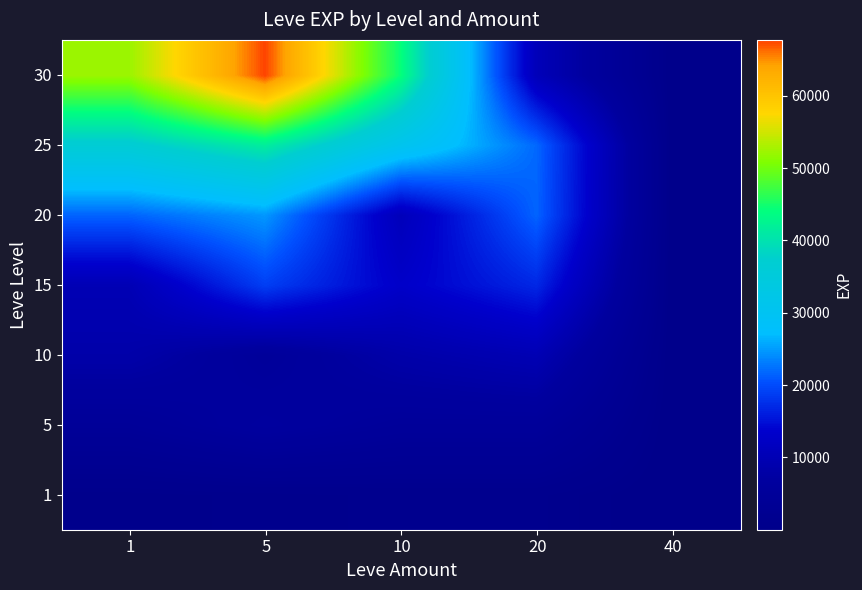

At which category is the sum across all series the highest?

5